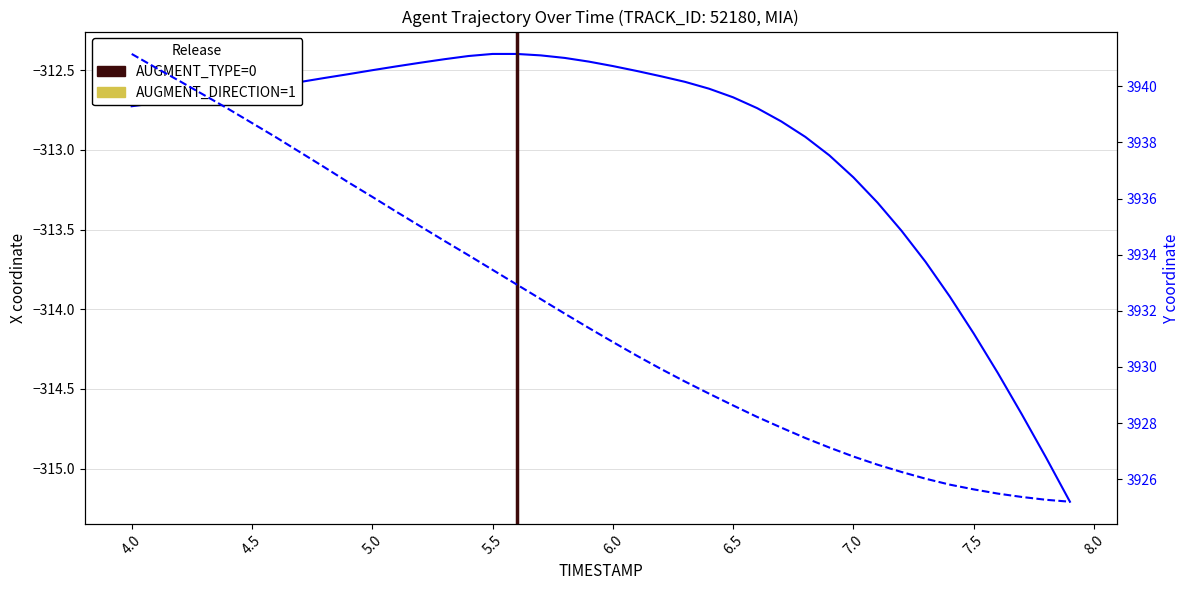

Reading left to right, transcribe all the data shown in this chart.

X: -312.7	-312.7	-312.7	-312.7	-312.6	-312.6	-312.6	-312.6	-312.6	-312.5	-312.5	-312.5	-312.5	-312.4	-312.4	-312.4	-312.4	-312.4	-312.4	-312.4	-312.5	-312.5	-312.5	-312.6	-312.6	-312.7	-312.7	-312.8	-312.9	-313.0	-313.2	-313.3	-313.5	-313.7	-313.9	-314.2	-314.4	-314.7	-314.9	-315.2
Y: 3941.2	3940.7	3940.2	3939.7	3939.2	3938.7	3938.2	3937.7	3937.1	3936.6	3936.1	3935.5	3935.0	3934.5	3934.0	3933.5	3932.9	3932.4	3931.9	3931.4	3930.9	3930.4	3929.9	3929.5	3929.1	3928.6	3928.2	3927.8	3927.5	3927.1	3926.8	3926.5	3926.3	3926.0	3925.8	3925.6	3925.5	3925.4	3925.3	3925.2